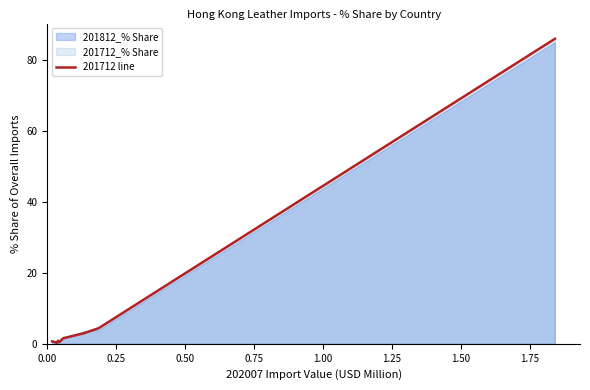

How many interior local peaks (higher than both neighbors) does the data have?

1